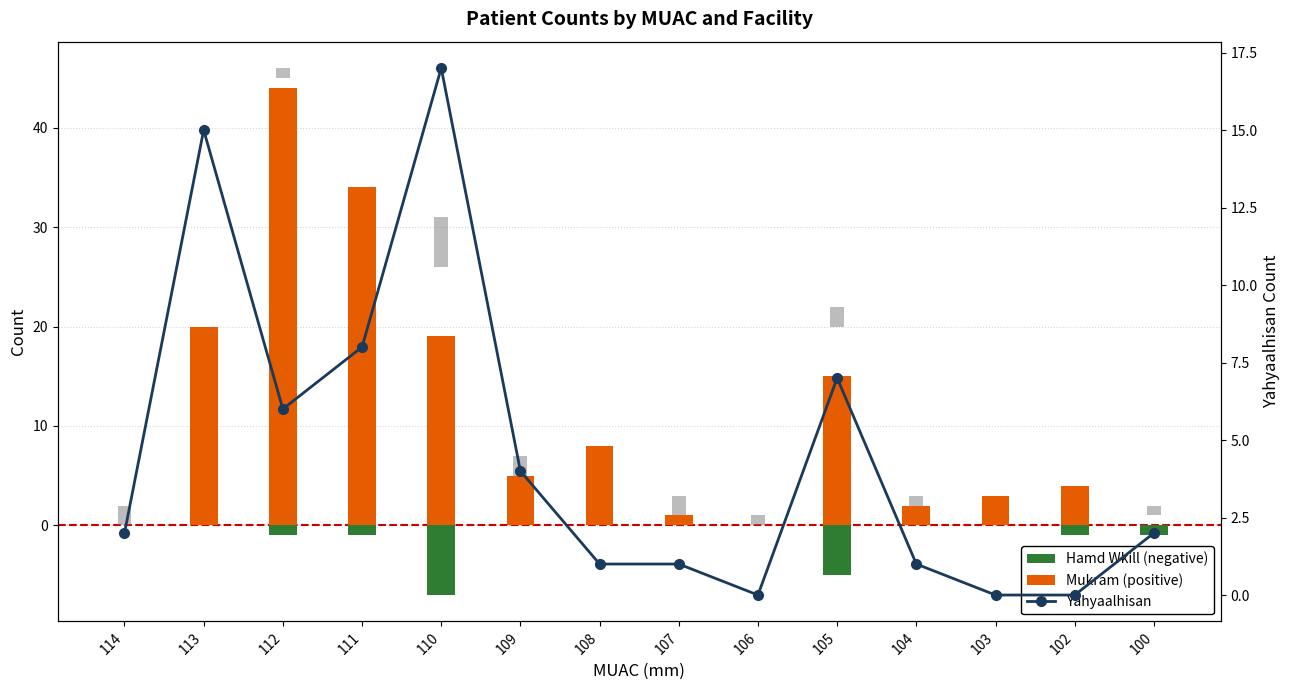

Reading left to right, what are all the values shown in this chart?

Hamd Wkill (negative): 0	0	-1	-1	-7	0	0	0	0	-5	0	0	-1	-1
Mukram (positive): 0	20	44	34	19	5	8	1	0	15	2	3	4	0
Al Kuaty hospital: 2	0	1	0	5	2	0	2	1	2	1	0	0	1
Yahyaalhisan: 2	15	6	8	17	4	1	1	0	7	1	0	0	2